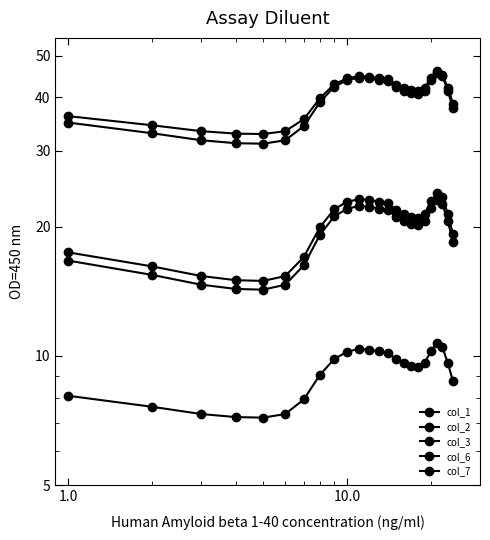

In col_6, how many points are lower than both neighbors (excluding endpoints)?

2